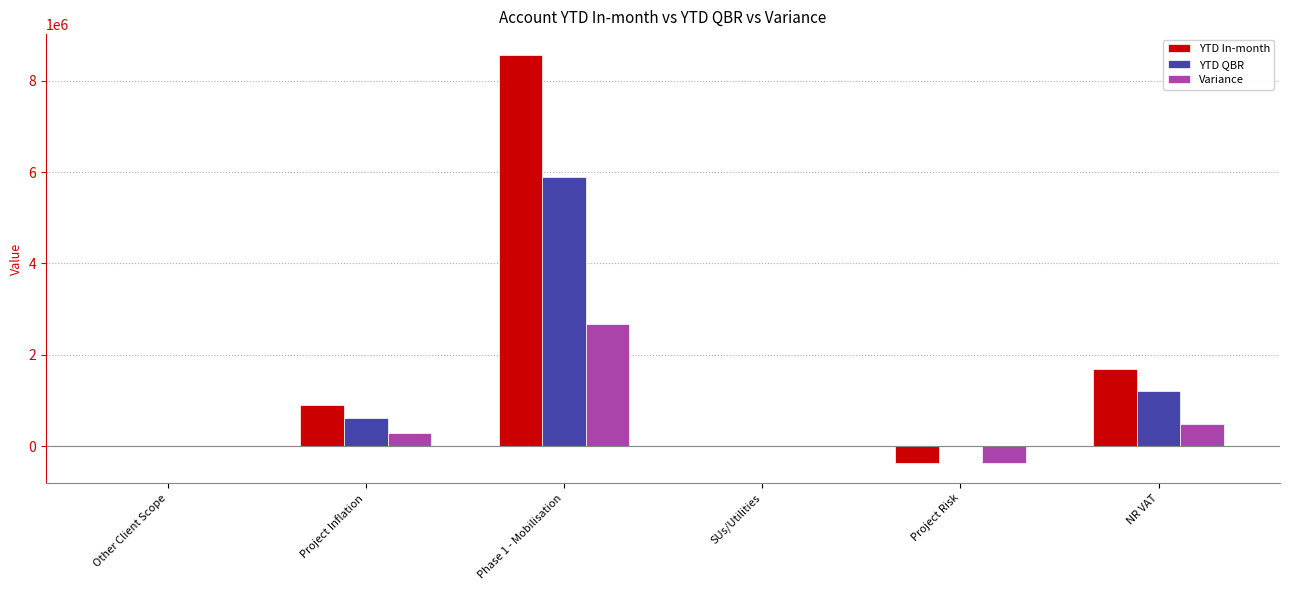

Where is YTD In-month nearest to the value 4106582?

NR VAT